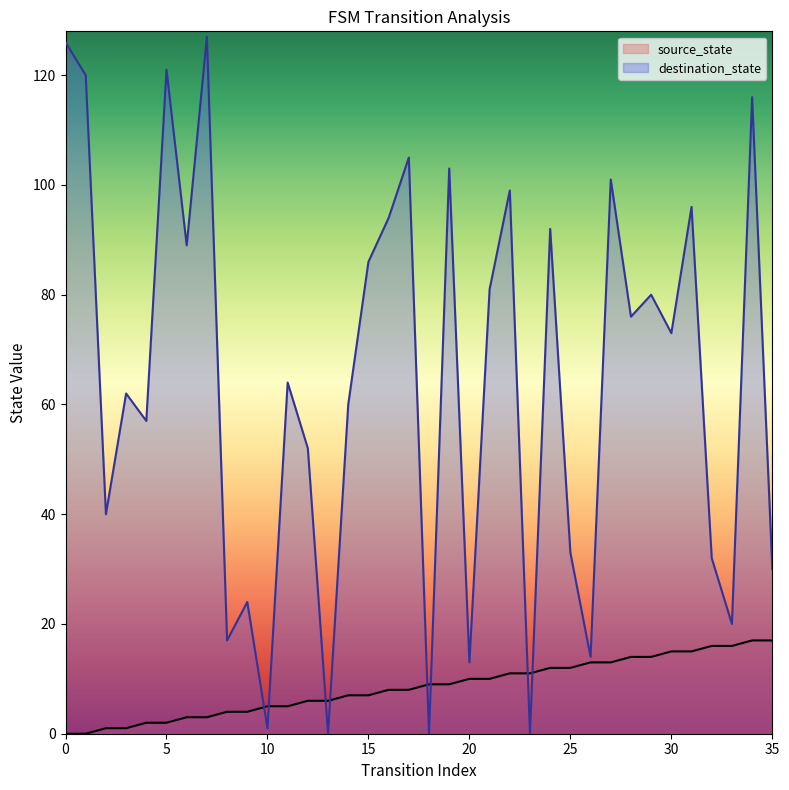

What are all the series names shown in the legend?

source_state, destination_state